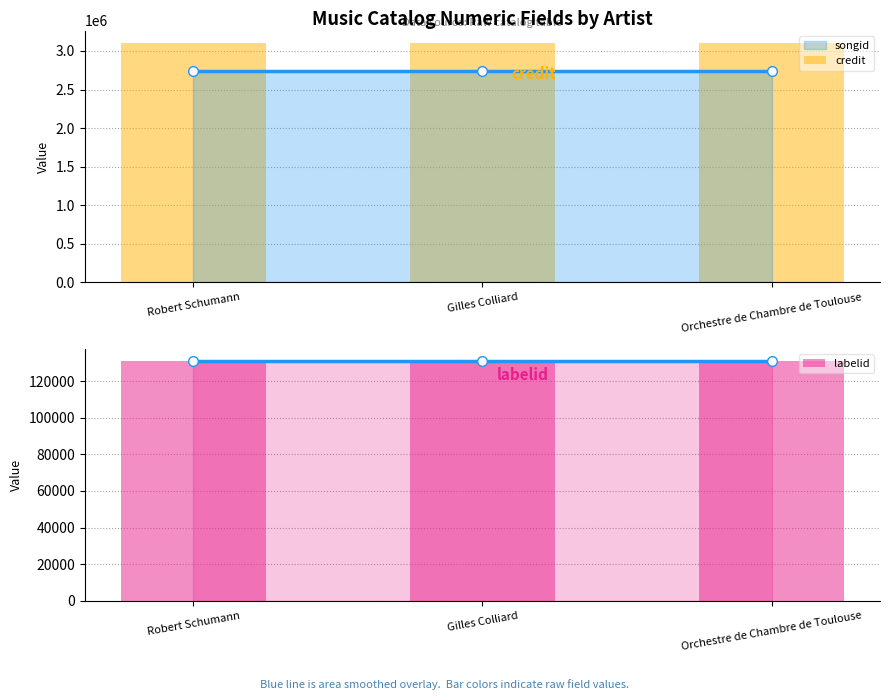

Which series has the largest range (max minus min)?

credit